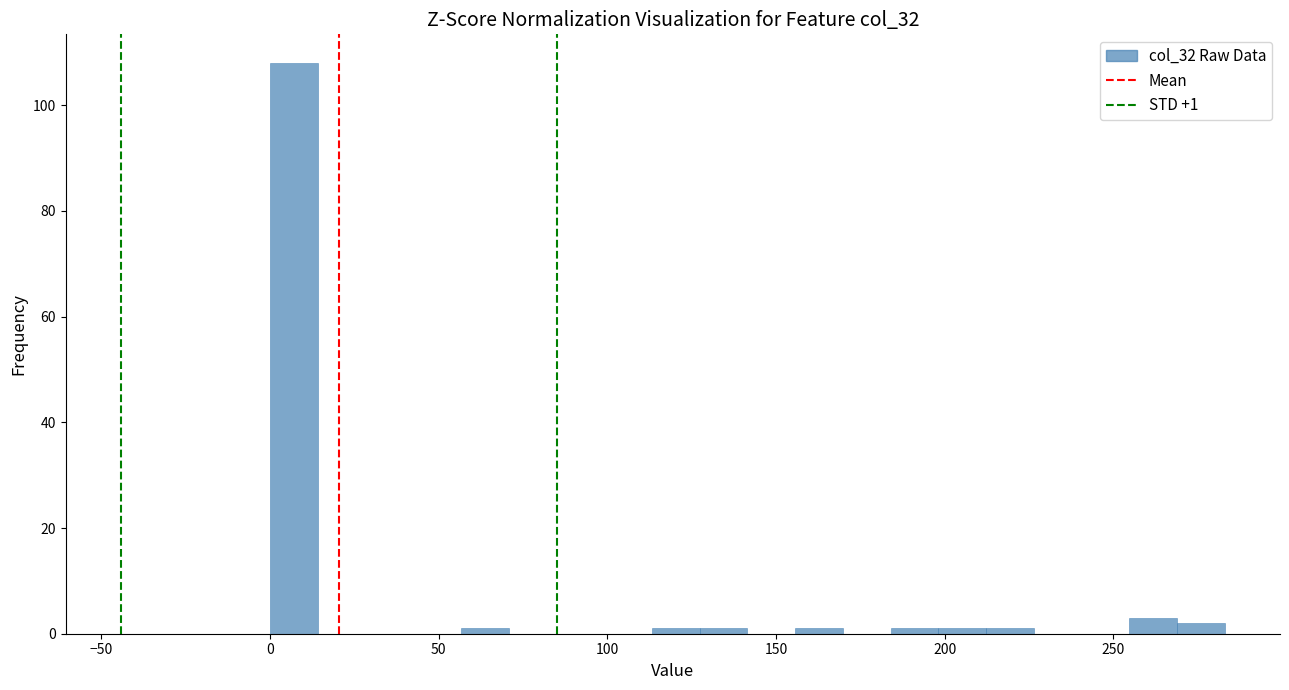

Read against the x-axis, roughly where is the centre of the tallest bar?

5